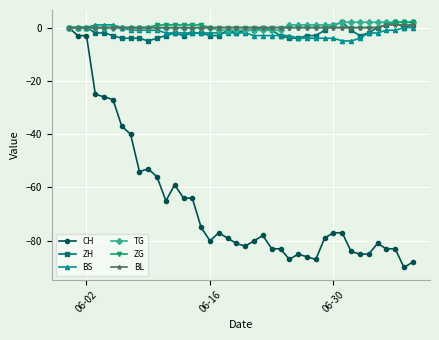

True or false: CH has more than 2 points higher than both neighbors.

True